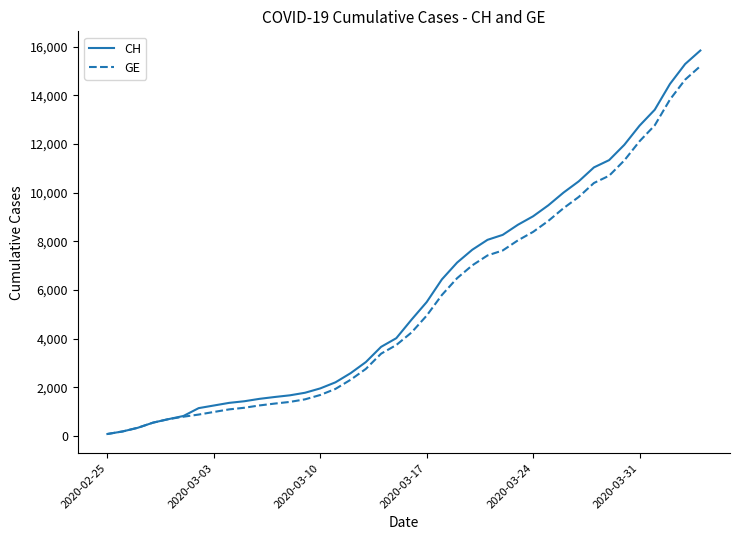

Rank the series by their maximum value, from lowest to highest.

GE, CH